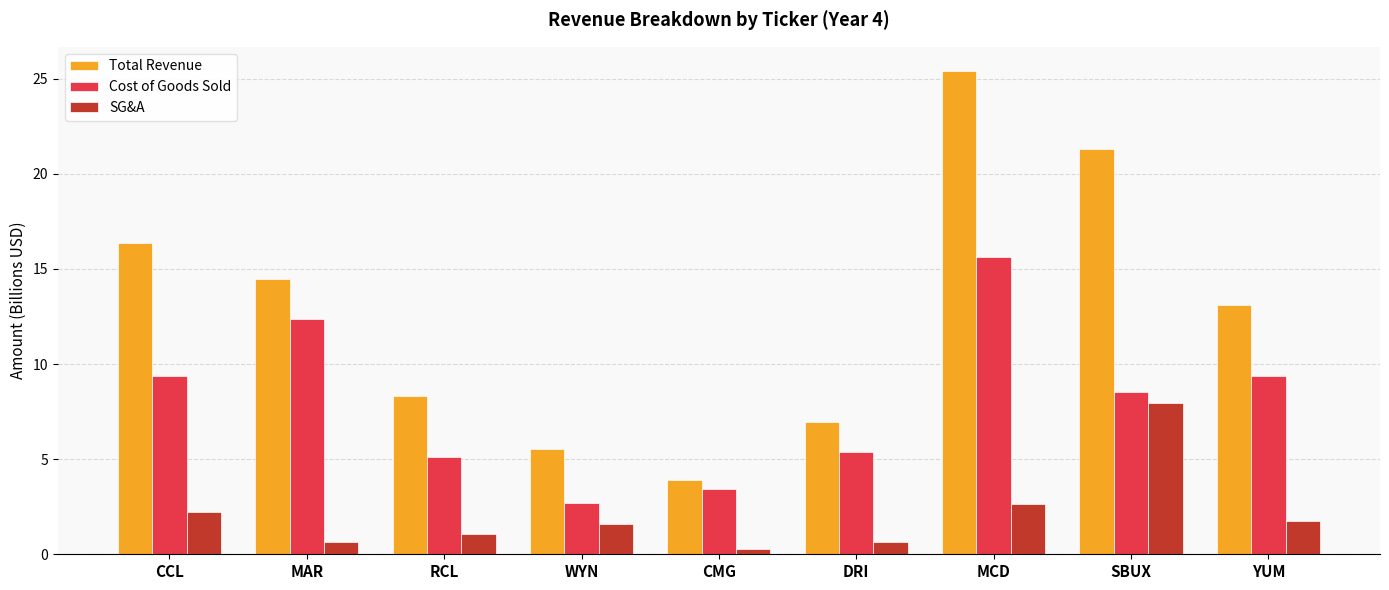

What is the minimum value for SG&A?

0.3